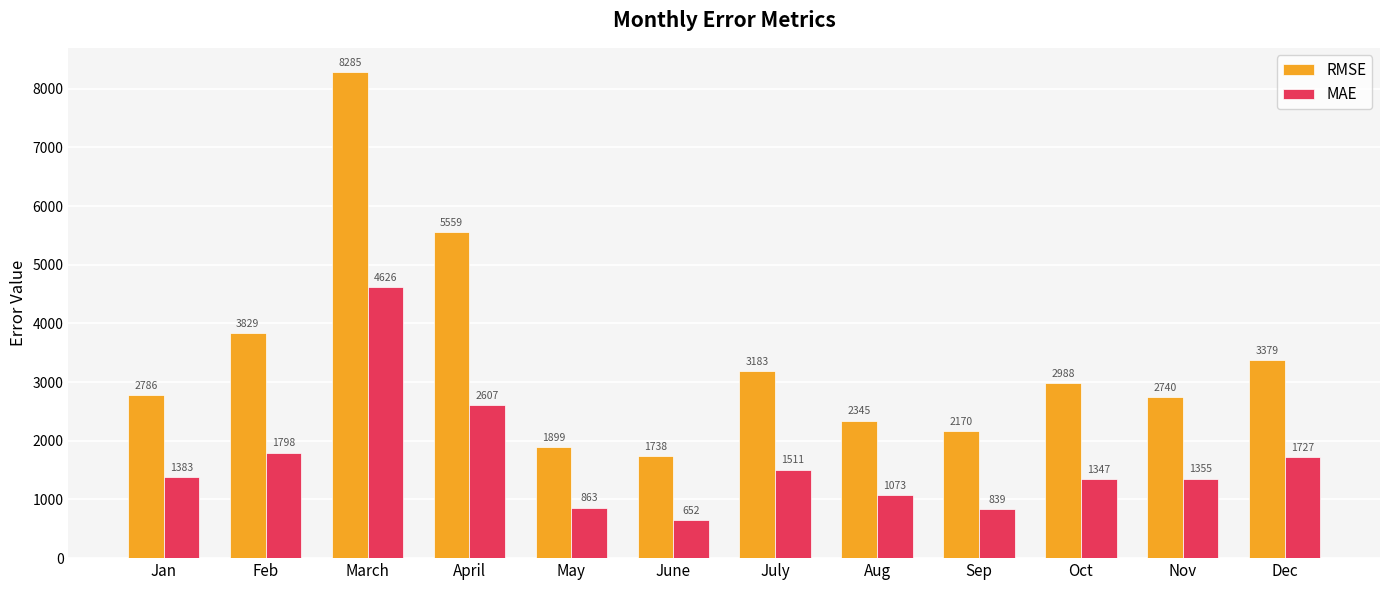

What is the total value across all series at Sep?

3009.5